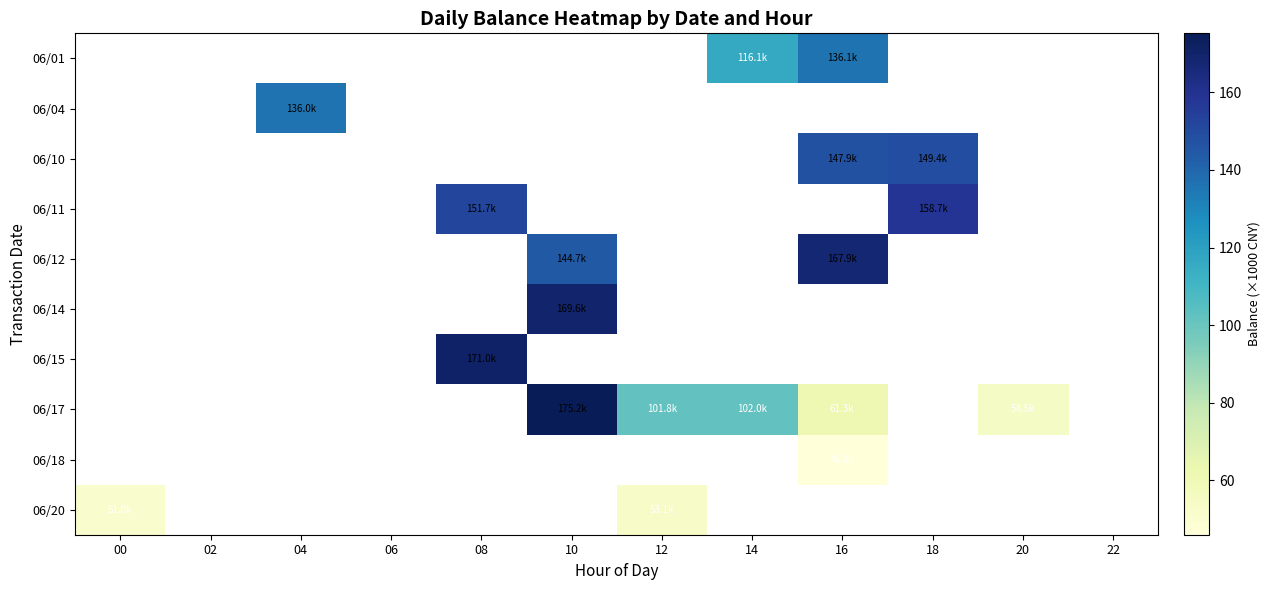

How many distinct data groups are displayed?

10